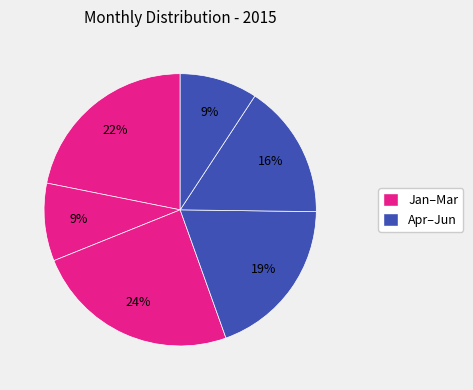

Rank the categories by value from highest to lowest.

March, January, April, May, February, June (through 06-20)